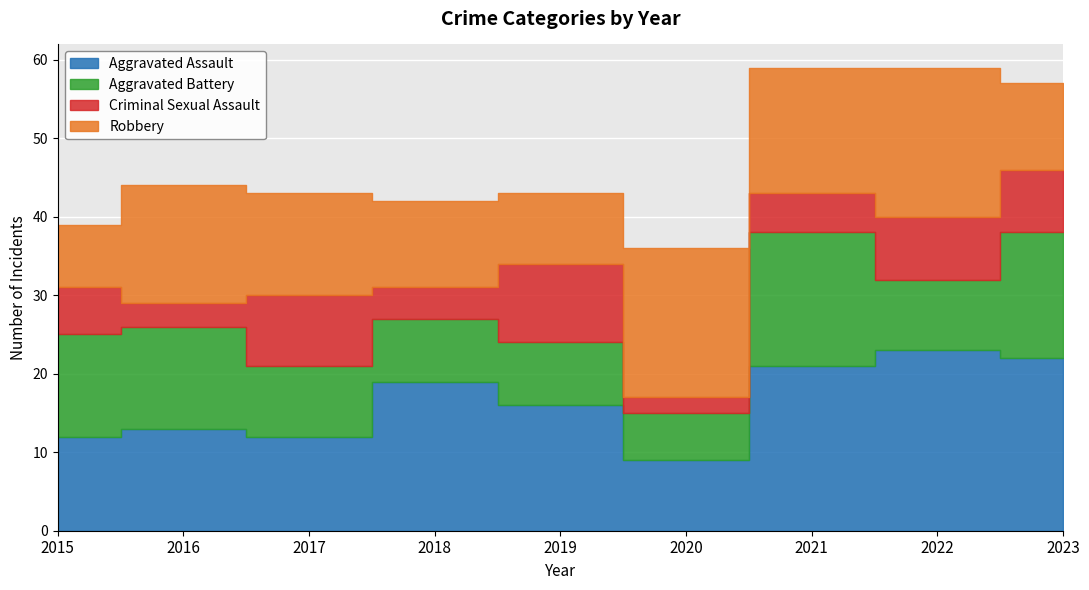

Rank the series at 2015 from lowest to highest value.

Criminal Sexual Assault, Robbery, Aggravated Assault, Aggravated Battery